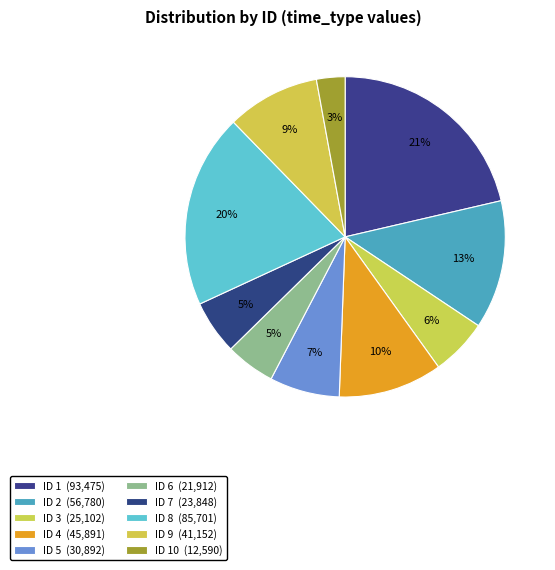

Count the number of slices in the pie.

10